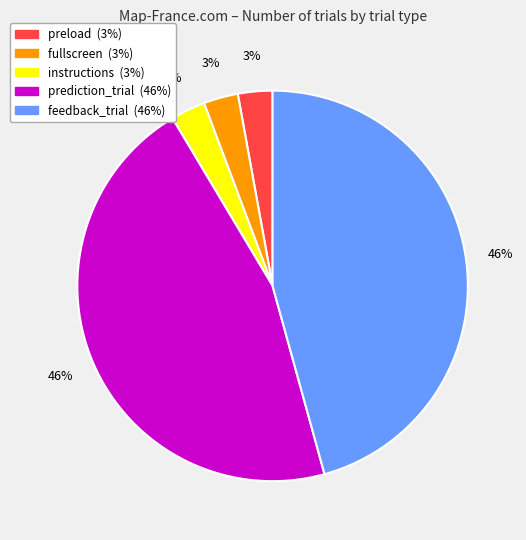

To the nearest percent, what is the average slice percentage?

20%